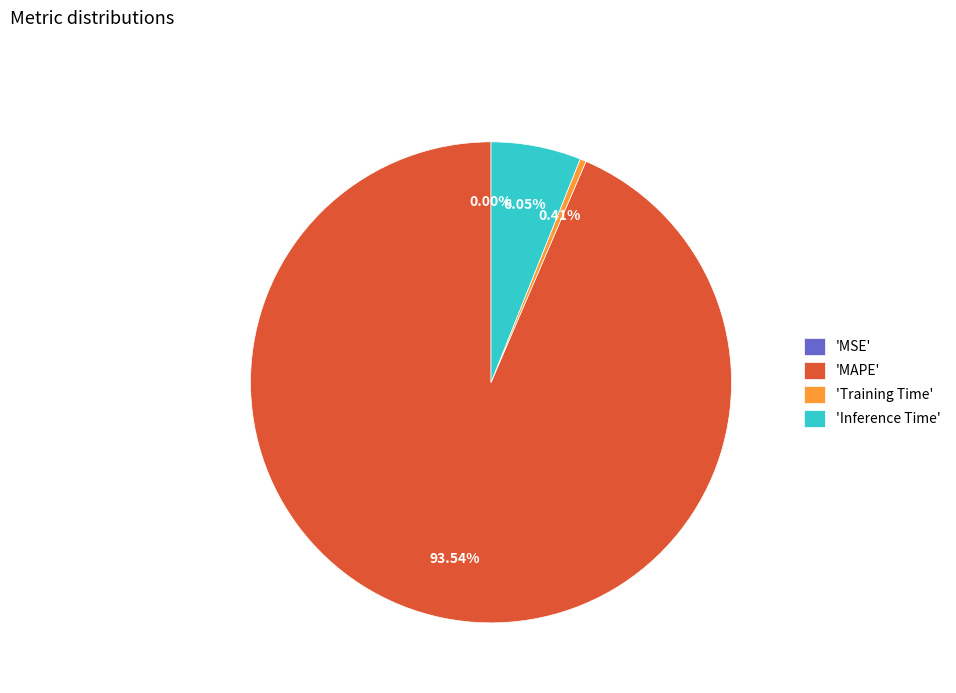

Combined, do 'Inference Time' and 'Training Time' account for over 50%?

No